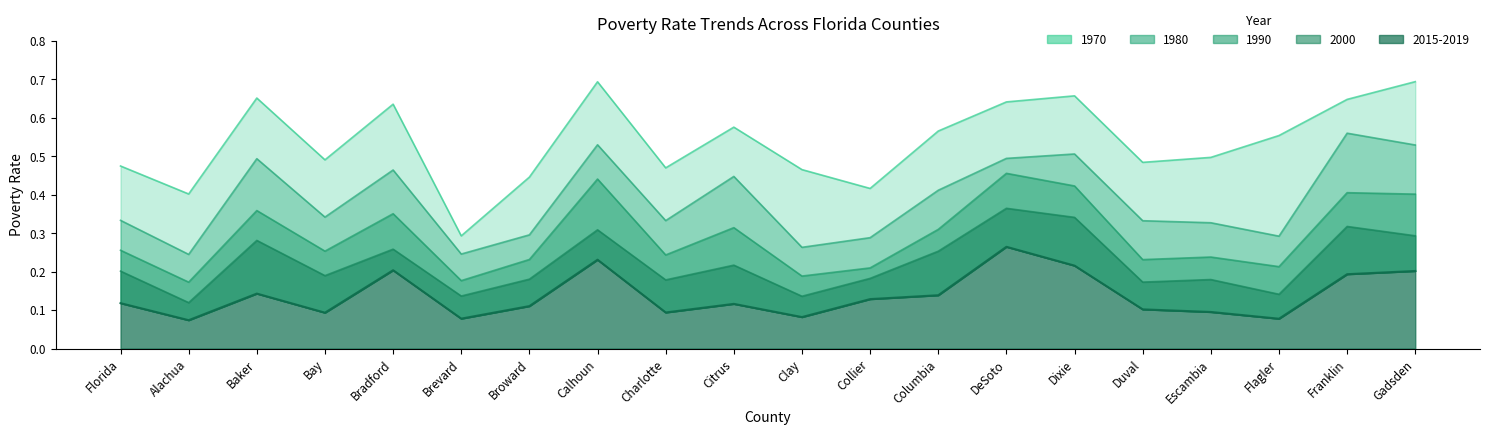

The value of 2000 at Citrus is 0.2. True or false?

True